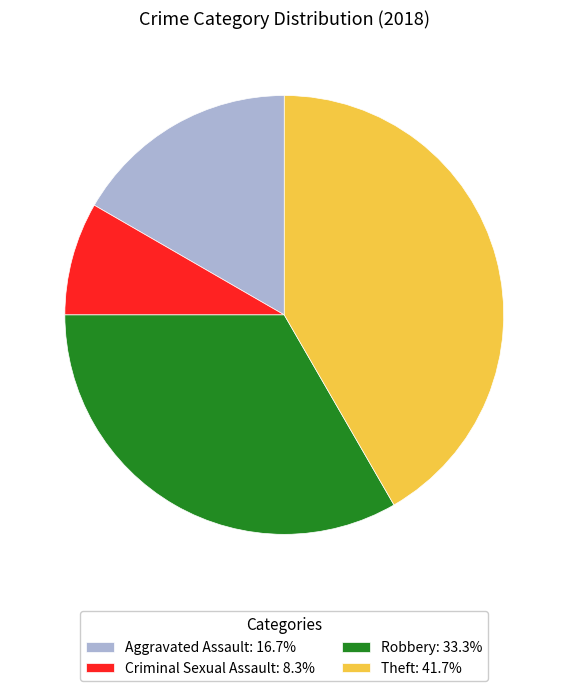

How many segments does this pie chart have?

4